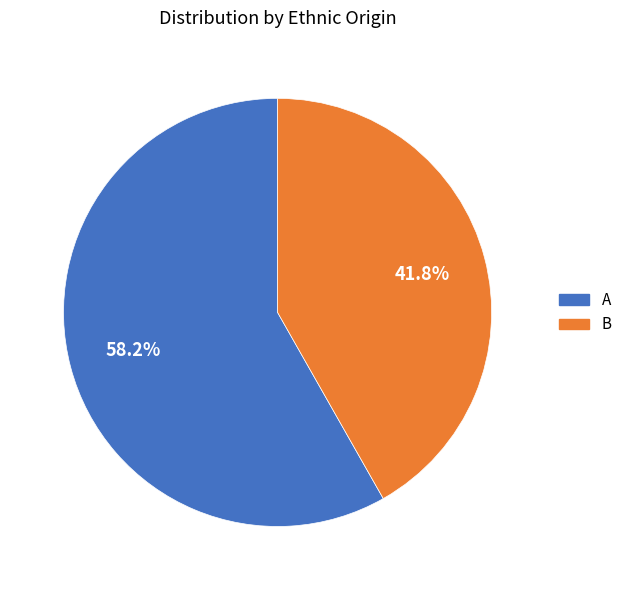

Which category has the biggest portion of the pie?

A